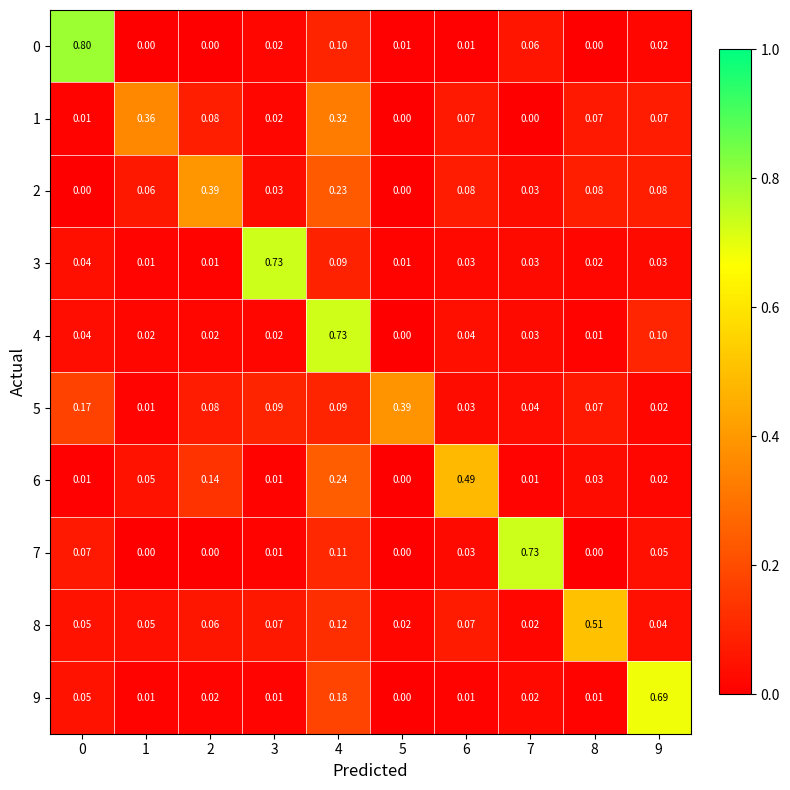

Is the value of 9 at 2 greater than the value of 2 at 4?

No